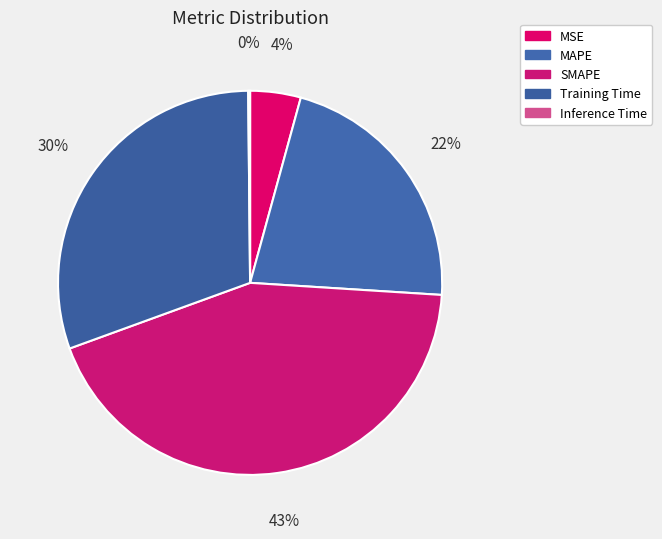

Is there any slice that represents more than half of the pie?

No